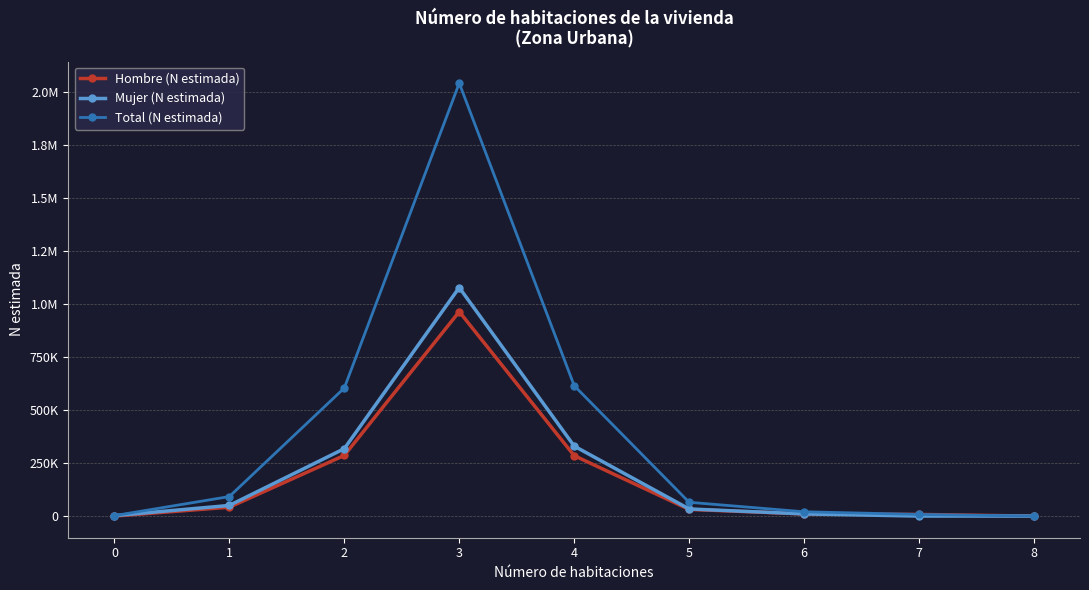

Rank the categories by Mujer (N estimada) value from lowest to highest.

7, 8, 0, 6, 5, 1, 2, 4, 3